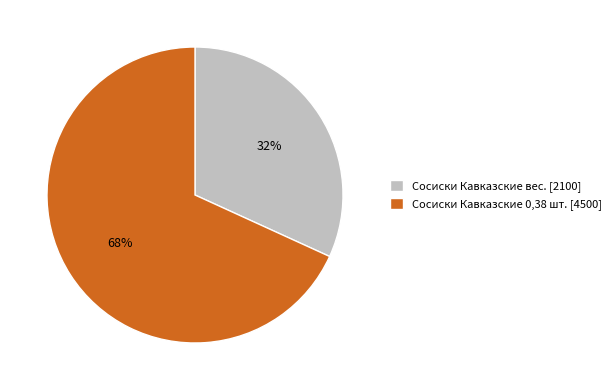

Which category has the smallest portion of the pie?

Сосиски Кавказские вес.